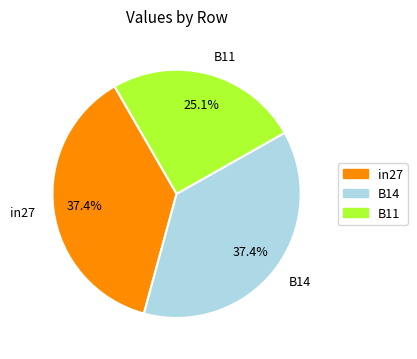

To the nearest percent, what percentage of the pie is B11?

25%